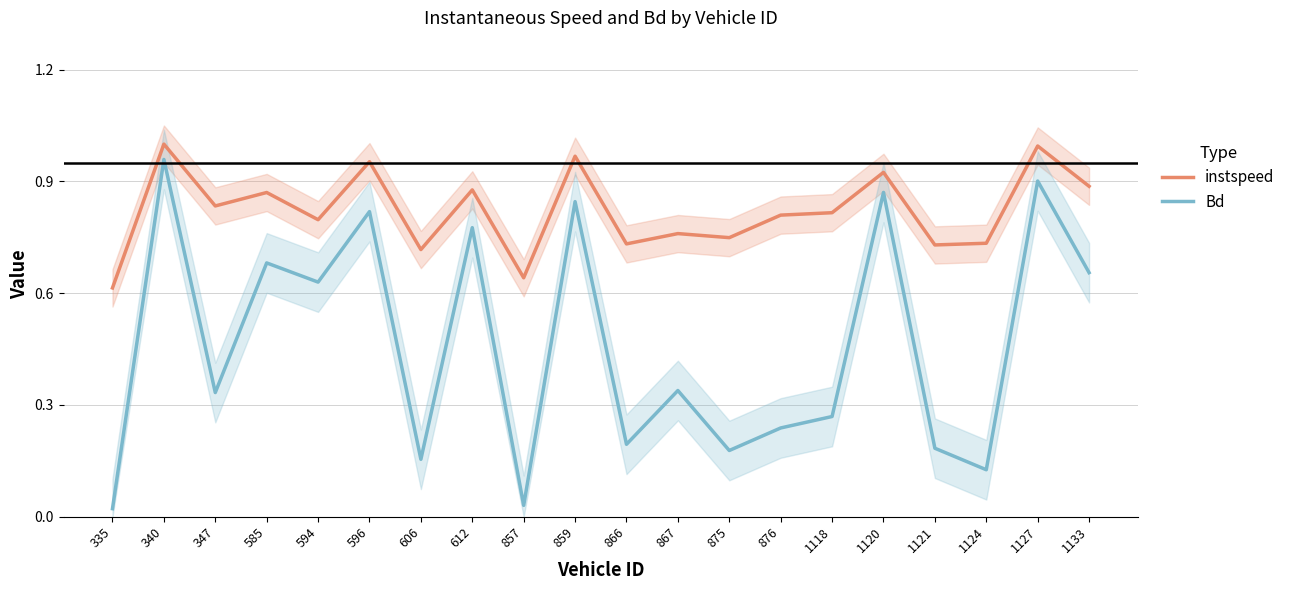

What is the spread (max minus min) of values at 335?

0.6